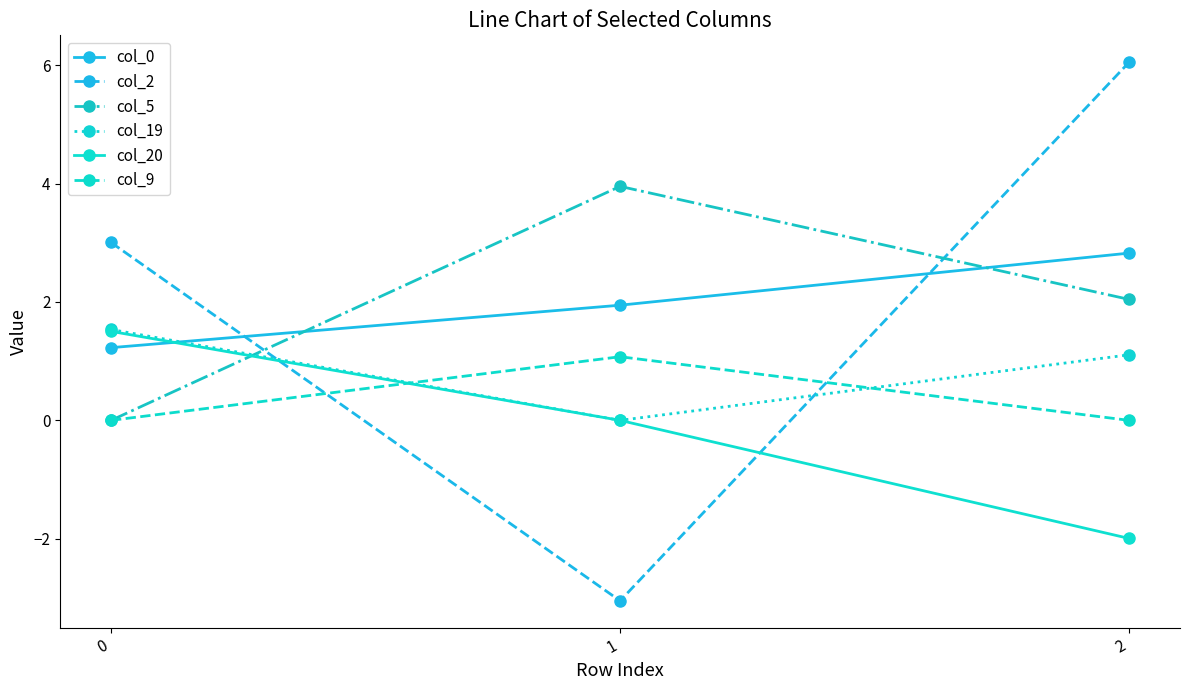

Does the chart have visible grid lines?

No